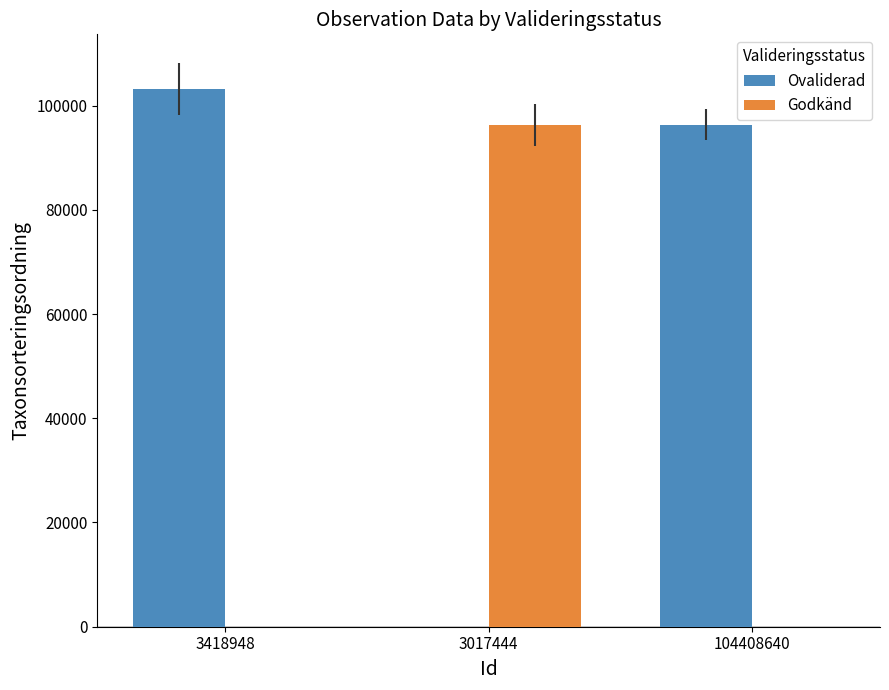

At which label does Ovaliderad first exceed 96334?

3418948